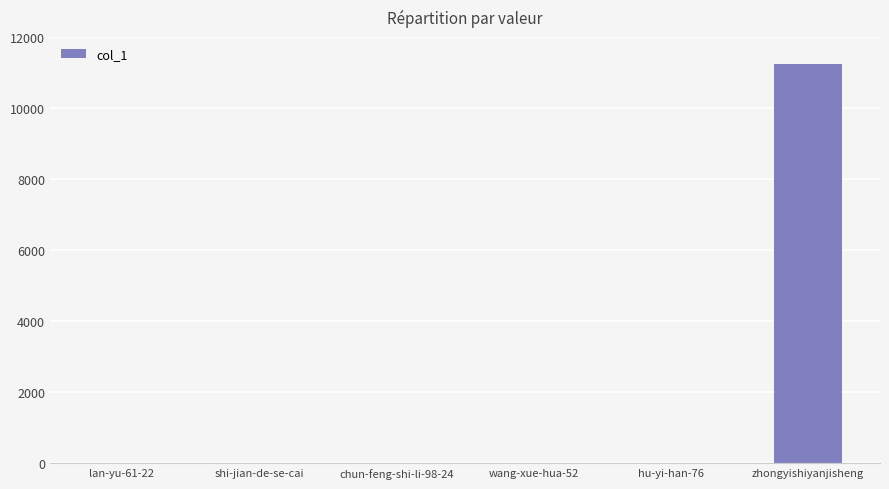

Which category has the highest value across all series?

zhongyishiyanjisheng